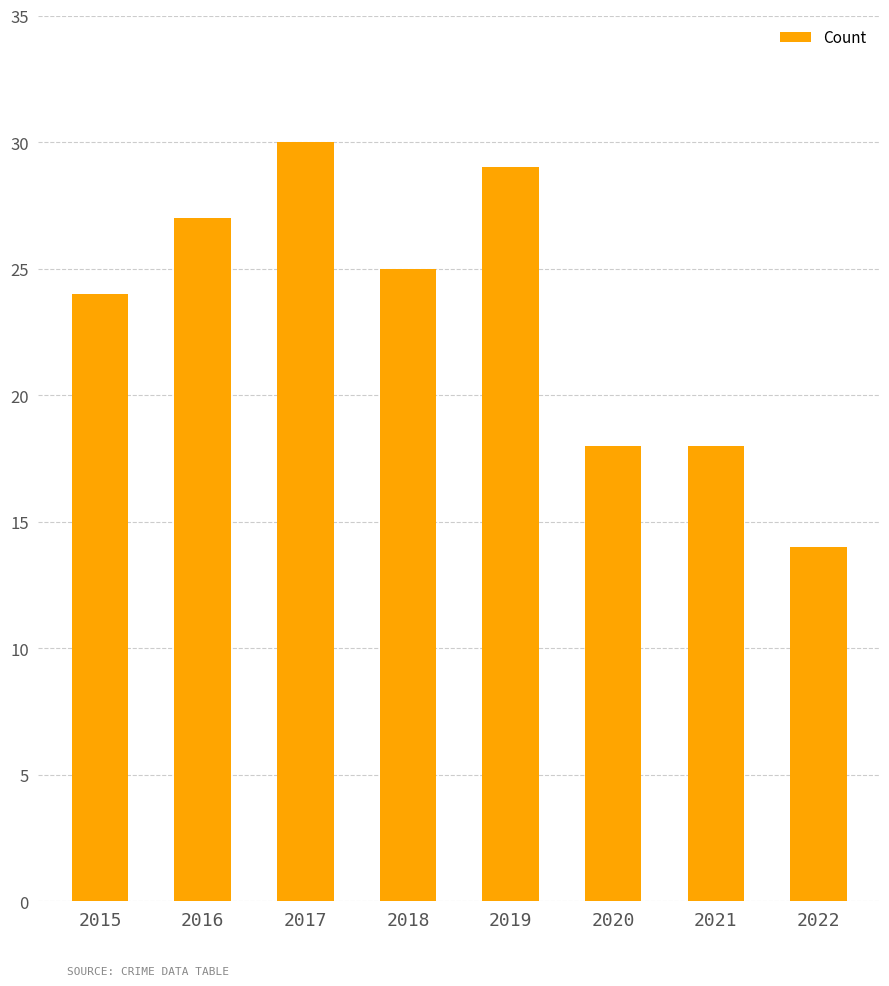

True or false: the data shows 18 at 2021.

True